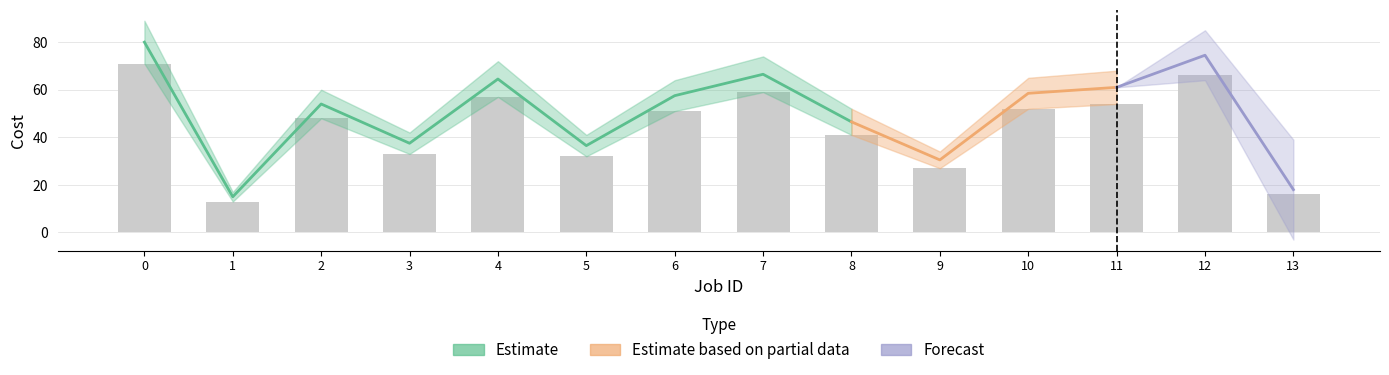

How many values exceed 51?

6